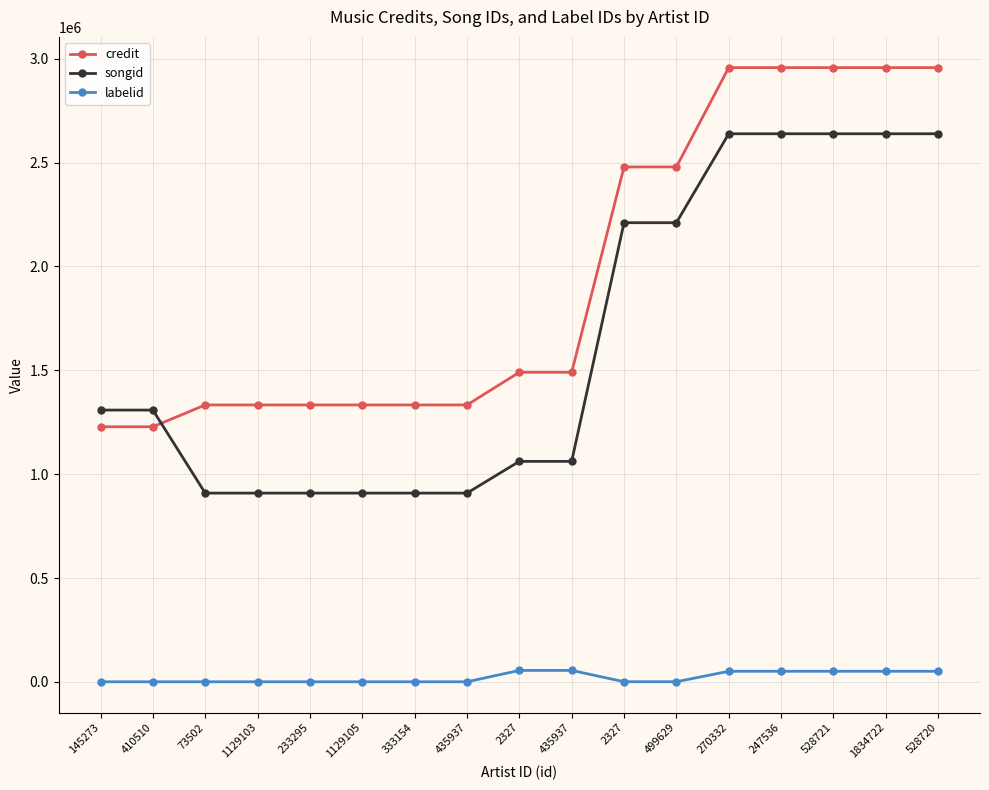

What is the value of the songid point at the 14th from the left?

2638751